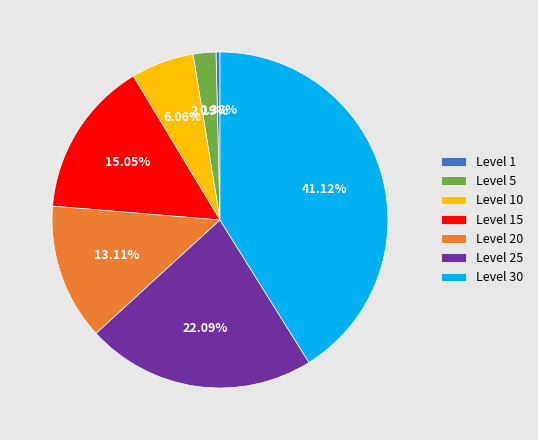

Which category has the biggest portion of the pie?

Level 30